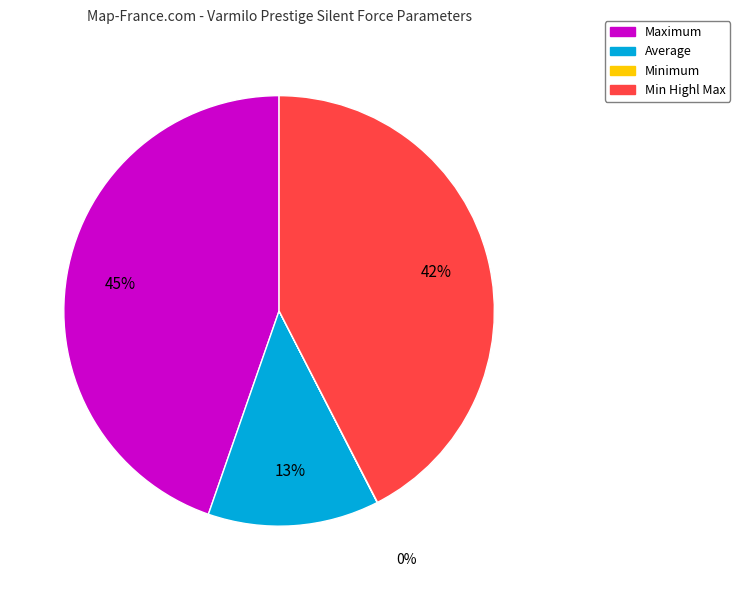

To the nearest percent, what is the average slice percentage?

25%